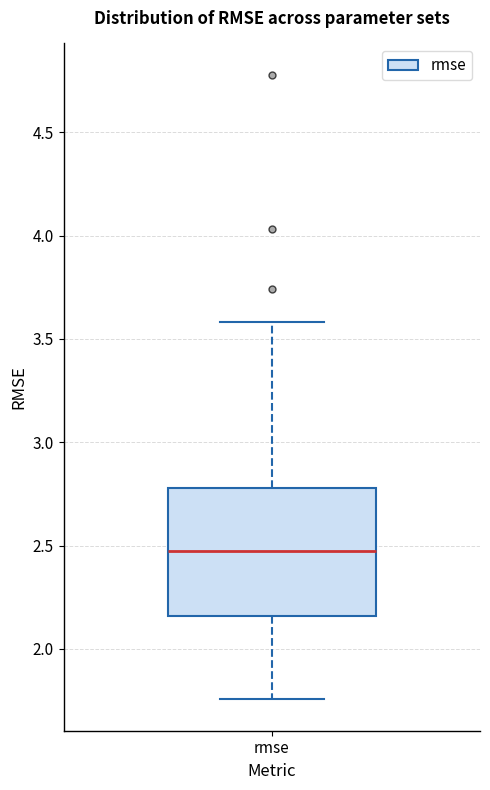

Read this box plot against the y-axis: the position of the median line, the range covered by the box, and the ends of both whiskers. The values are not printed on the chart, so give them approximately, as read against the axis.

median 2.50, box 2.15 to 2.80, whiskers 1.75 to 3.60